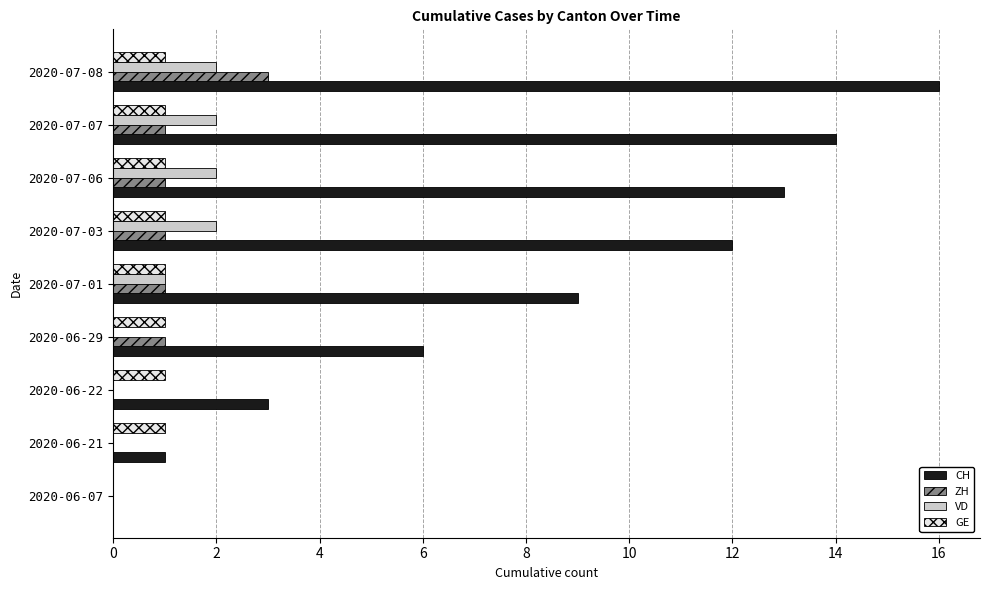

At which category is the sum across all series the highest?

2020-07-08